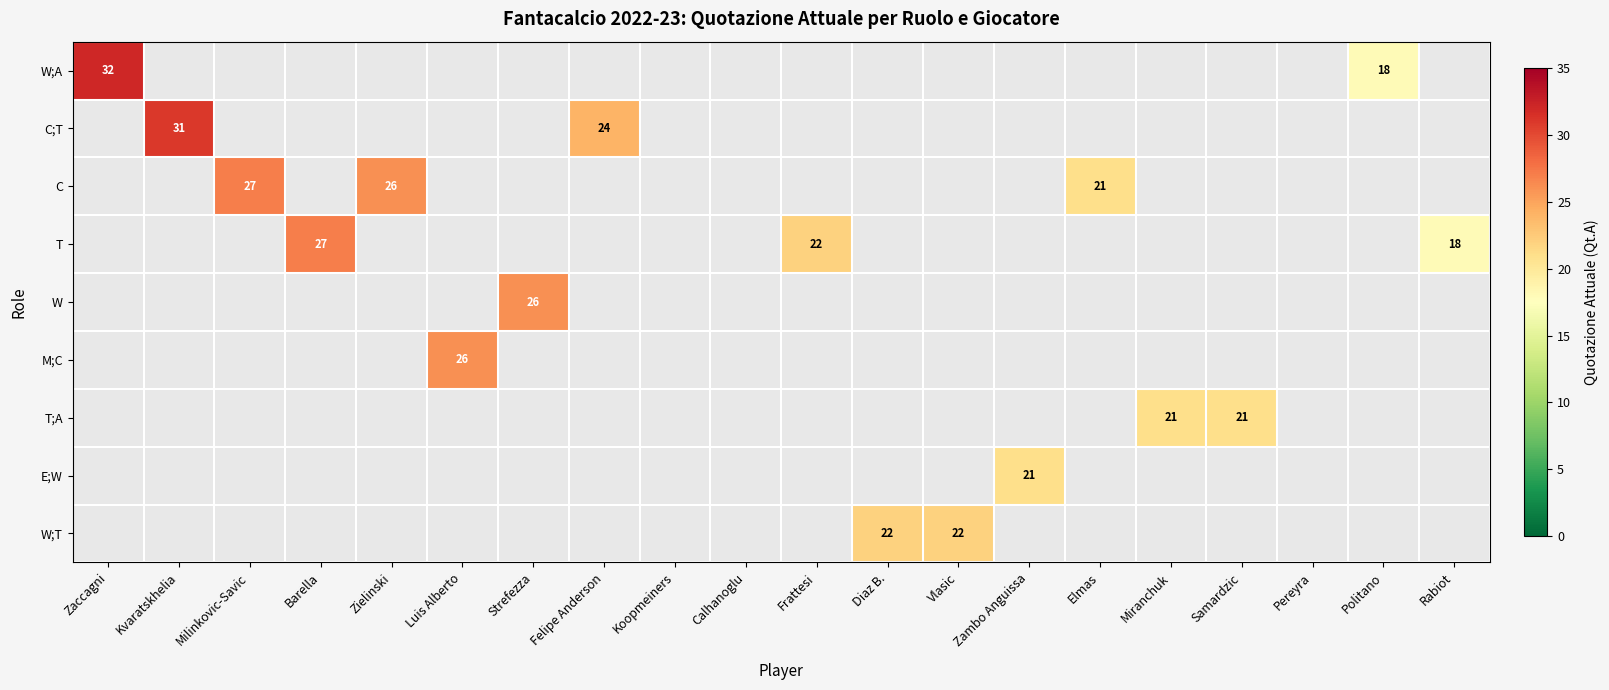

What is the difference between the maximum and minimum values in the W;A series?

14.0